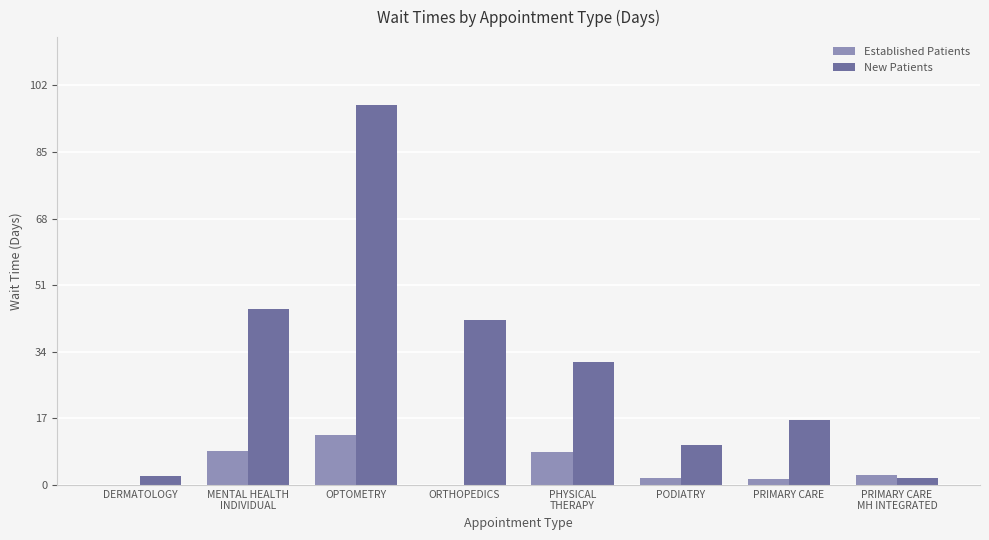

What is the average value of the New Patients series?

30.8